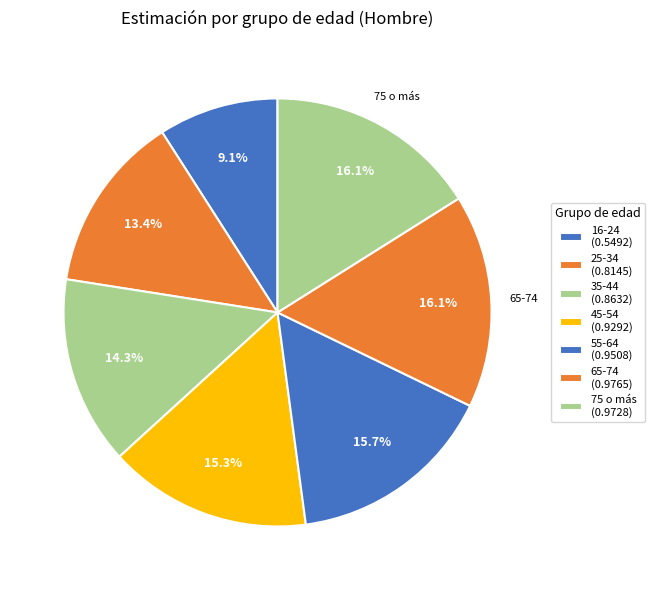

Is 25-34 the majority of the pie?

No